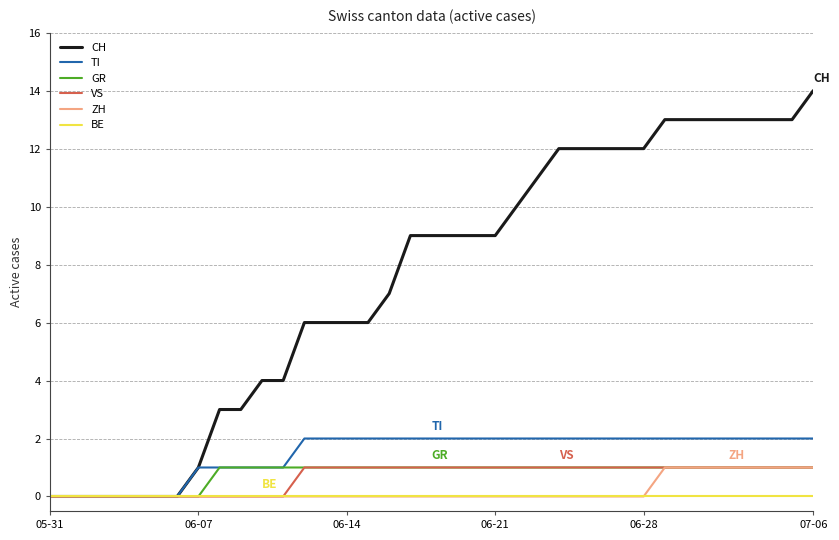

What is the maximum value shown in the chart?

14